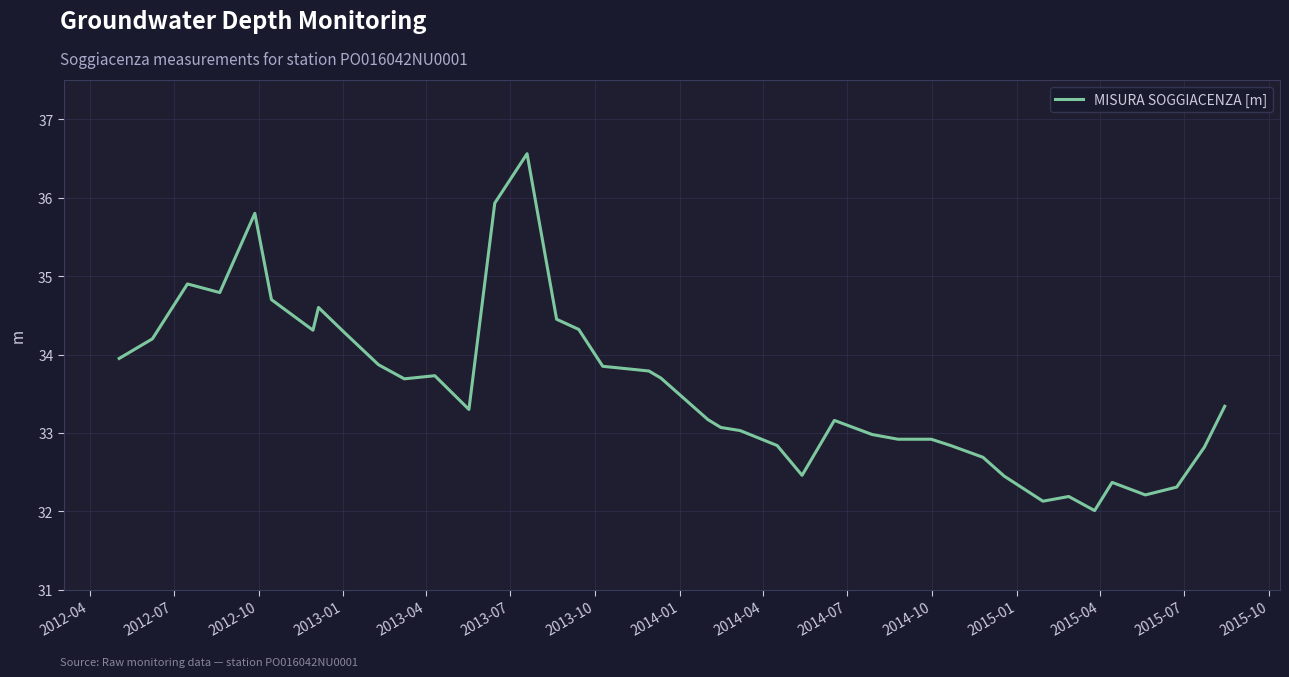

What is the minimum value shown in the chart?

32.0